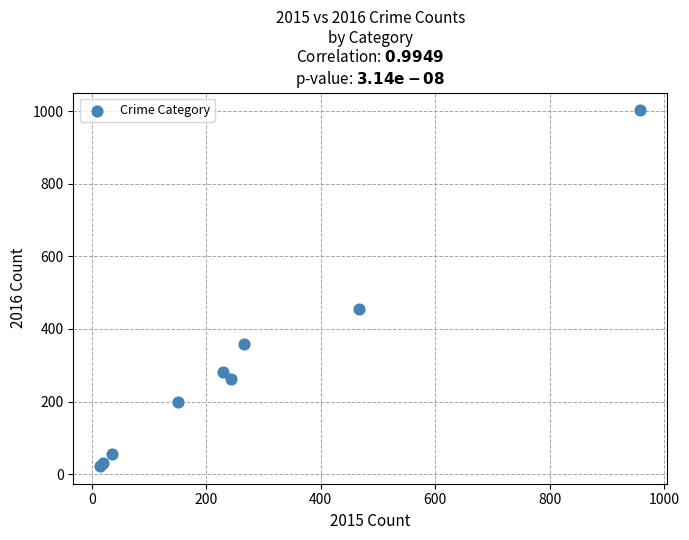

What Y value in the scatter plot is closest to 512?

455